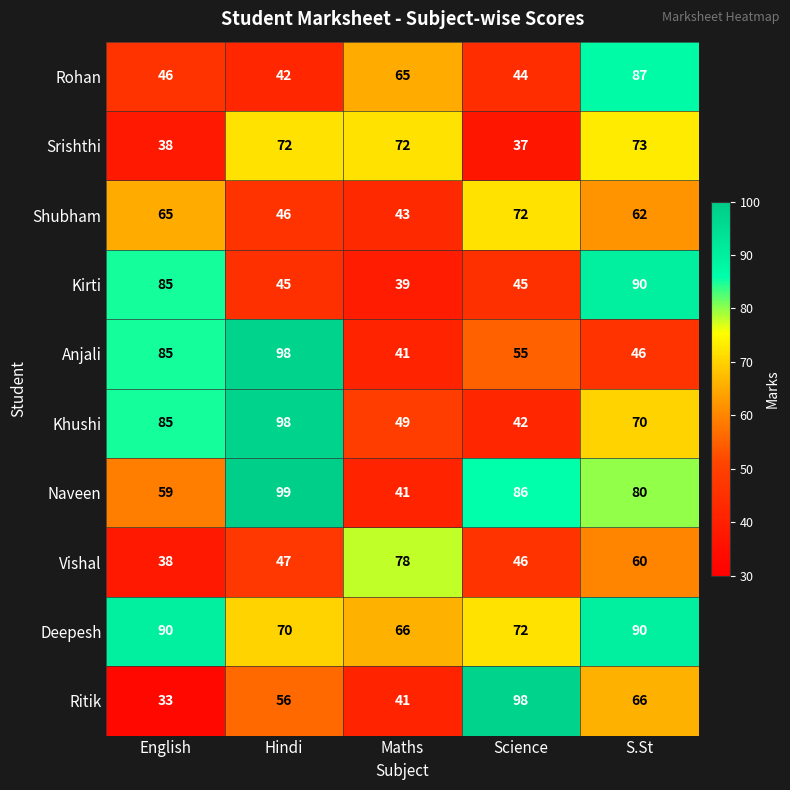

At which category does the chart reach its minimum across all series?

English